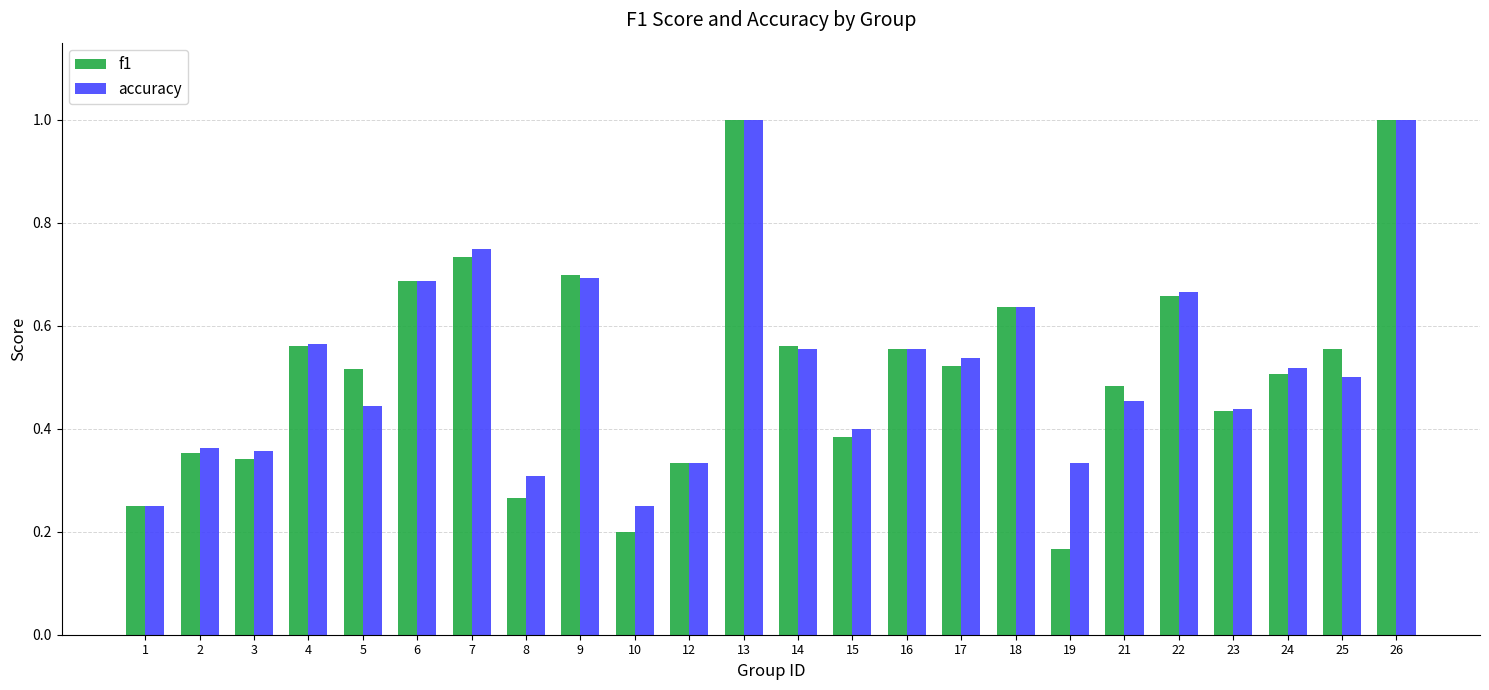

What are all the series names shown in the legend?

f1, accuracy